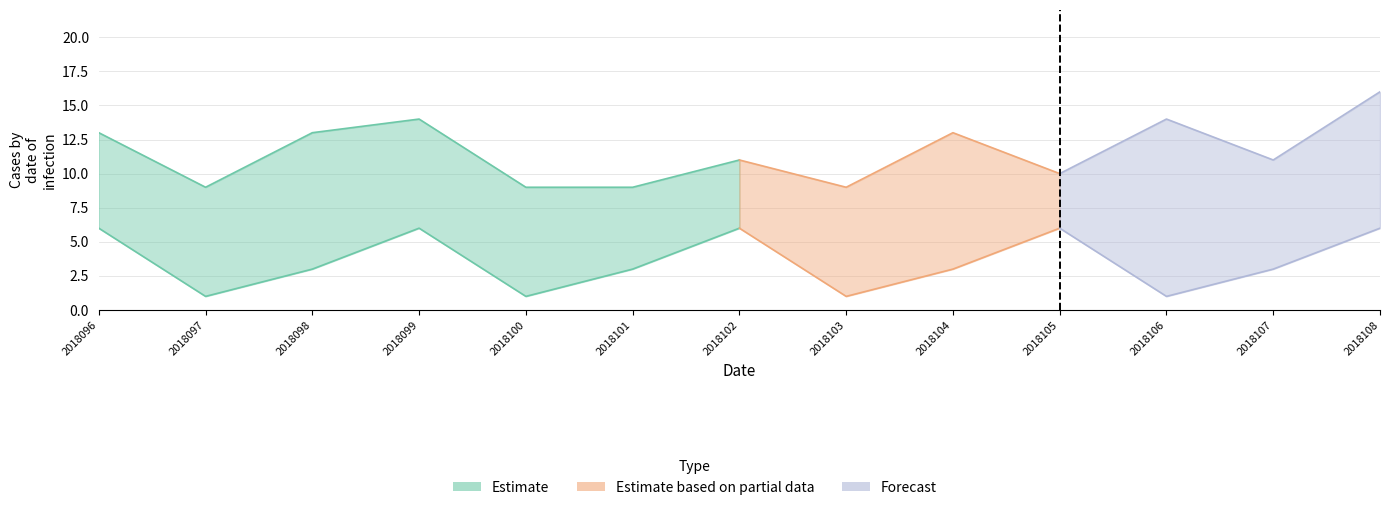

At which category is the sum across all series the highest?

2018108